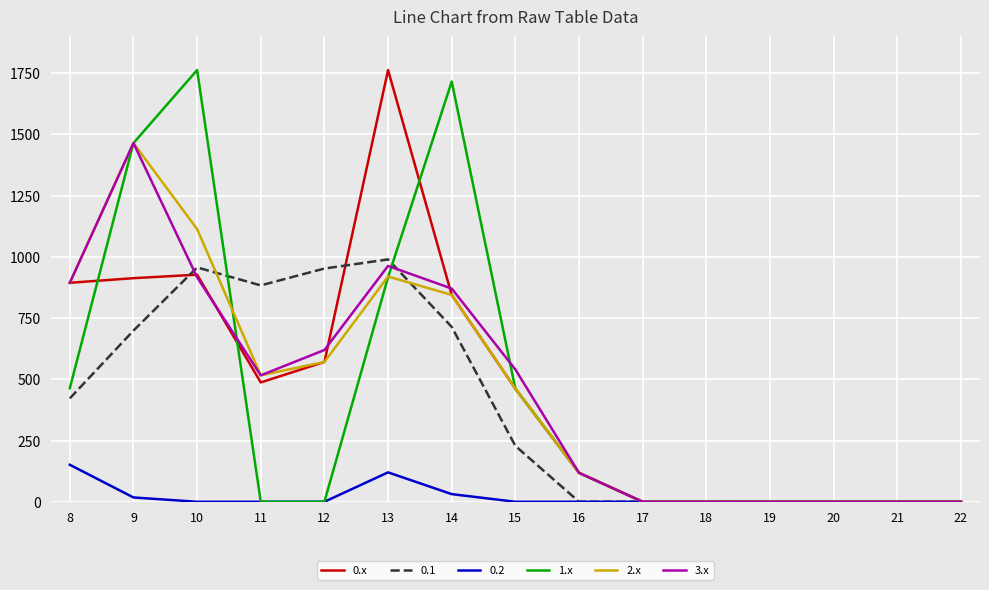

The value of 2.x at 19 is -536.0. True or false?

False